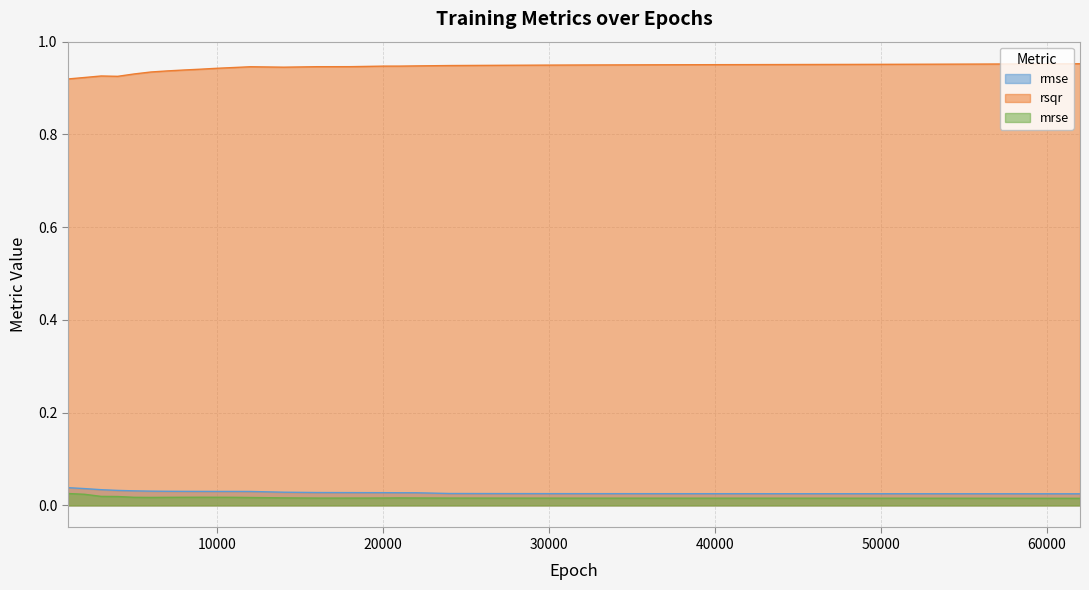

True or false: mrse has more than 2 interior local peaks.

True